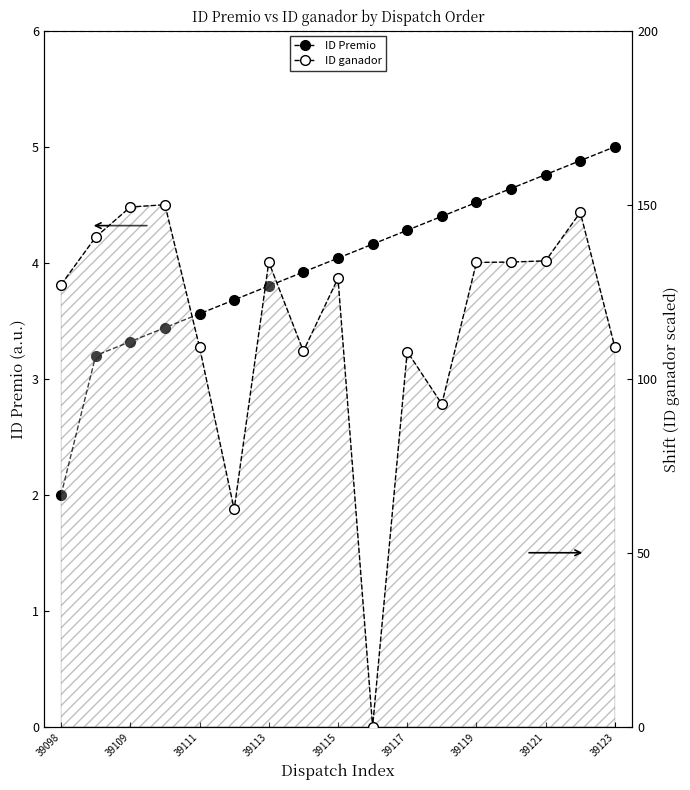

Is the value of ID ganador at 9 greater than the value of ID Premio at 9?

No